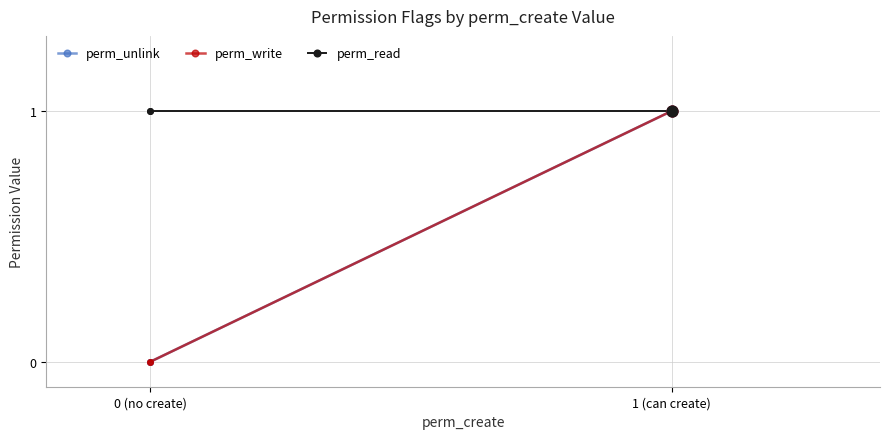

Which series contains the lowest Y value?

perm_unlink